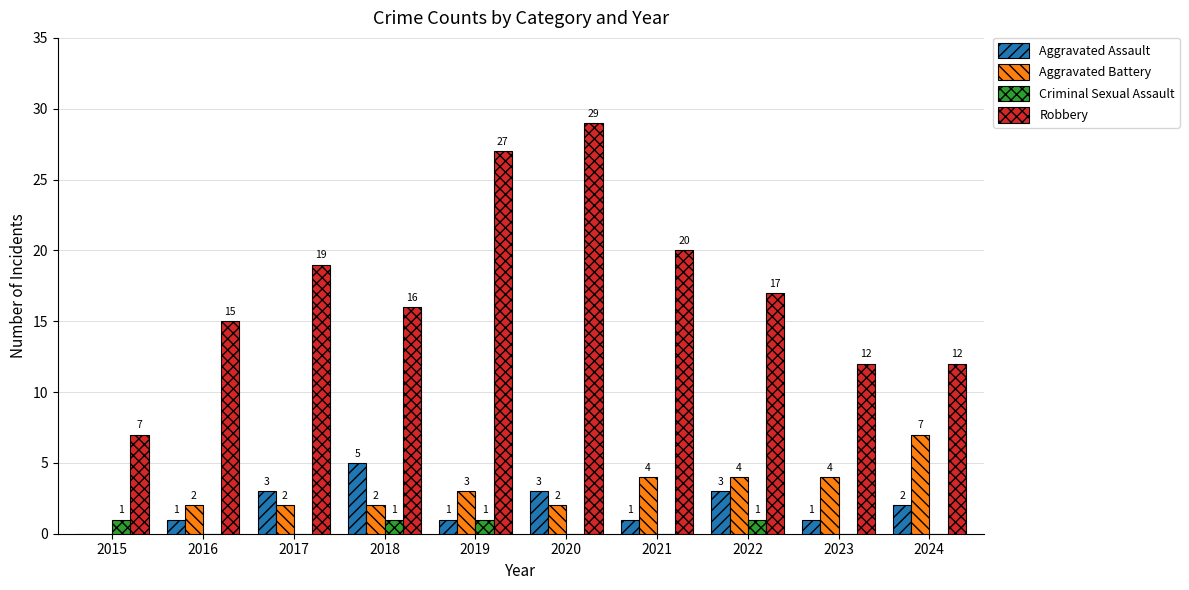

What value does the Aggravated Battery series have at 2018?

2